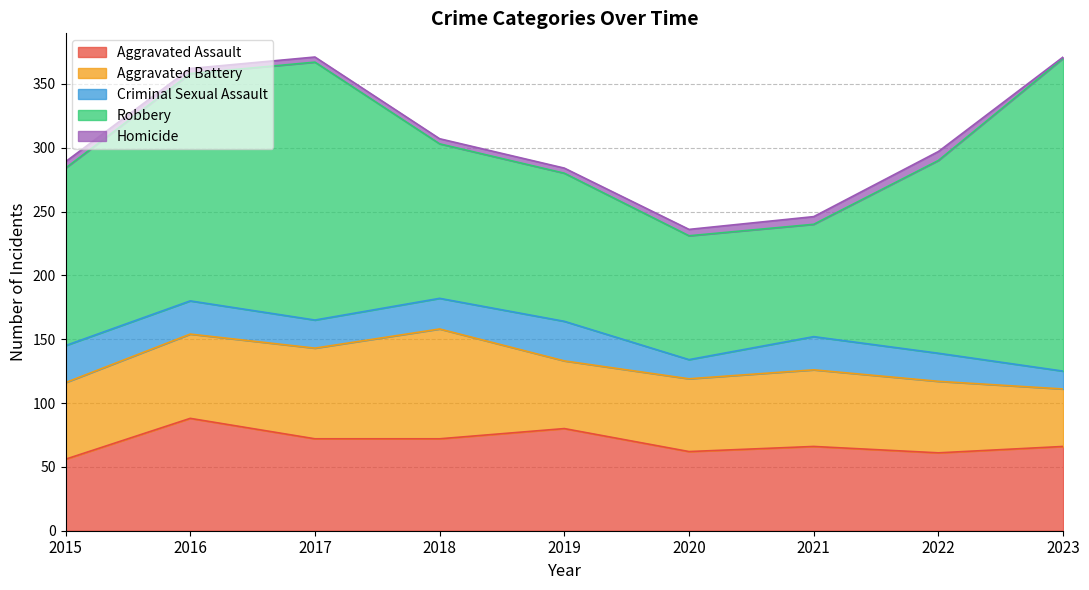

Read the Aggravated Assault value at 2018, to the nearest 5.

70